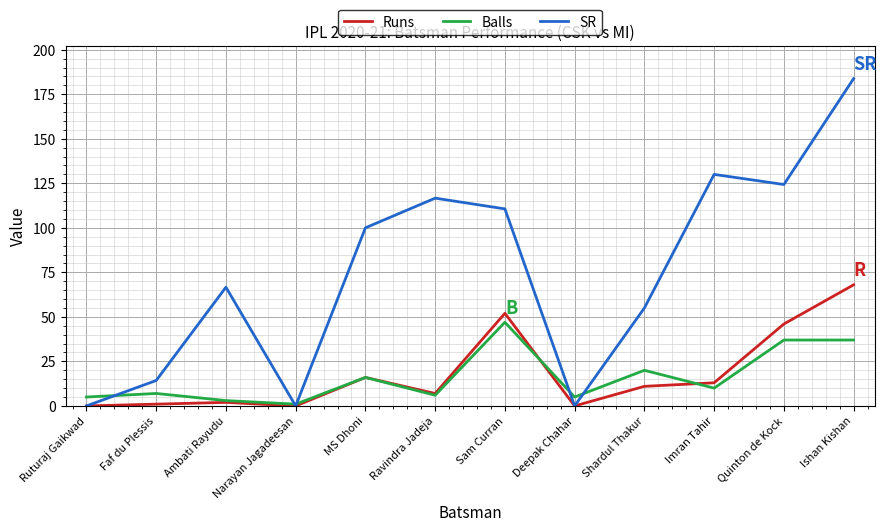

After their last crossing, which series has the higher values: Balls or Runs?

Runs